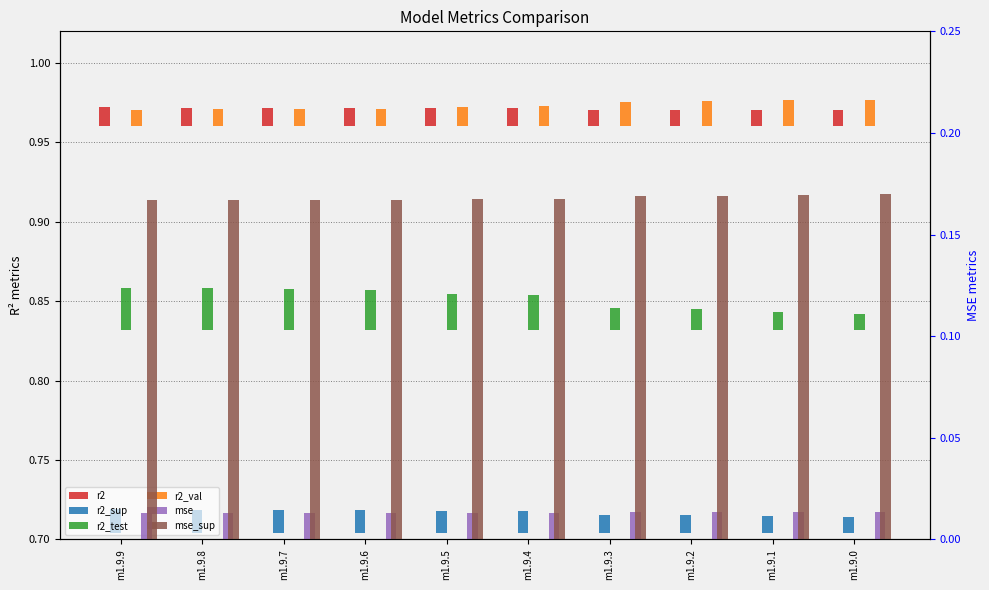

What are all the series names shown in the legend?

r2, r2_sup, r2_test, r2_val, mse, mse_sup